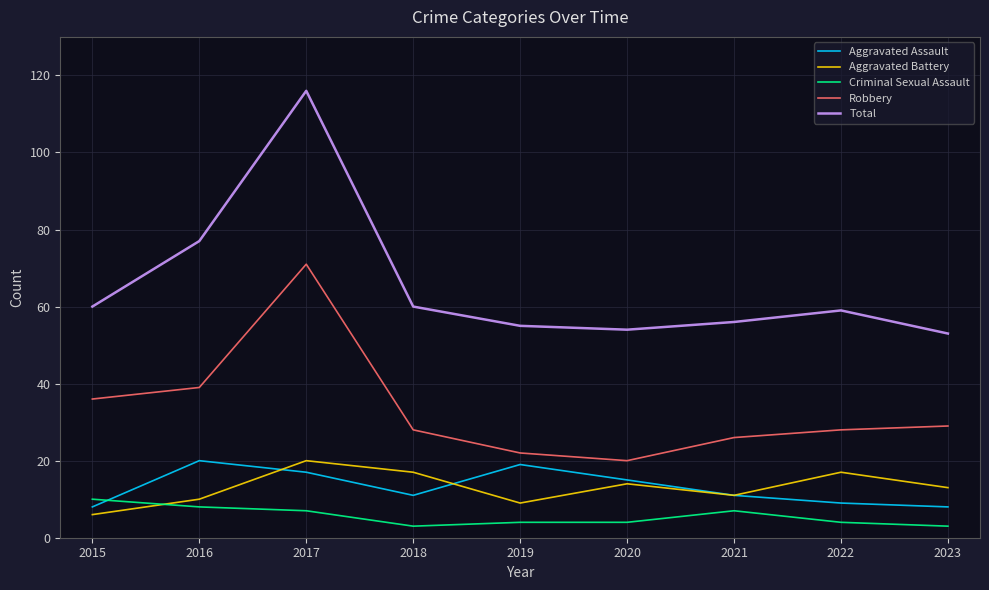

The Aggravated Assault series shows 20 at 2020. True or false?

False